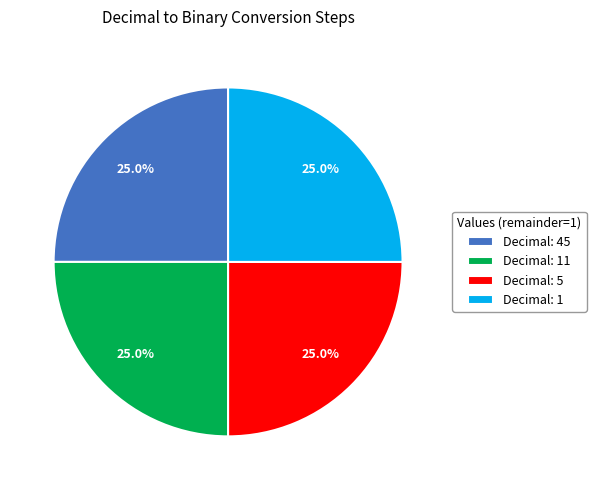

Approximately how many times larger is the value at Decimal: 11 compared to Decimal: 5?

1.0